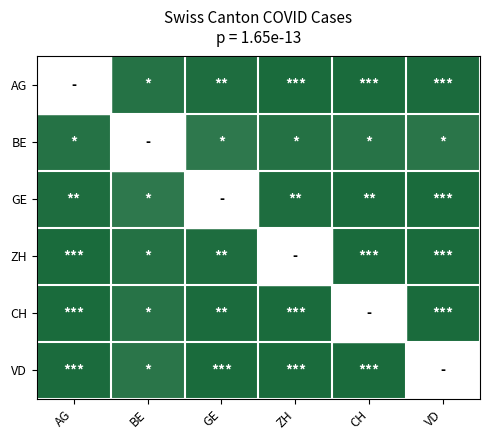

How many data points does each series have?

6